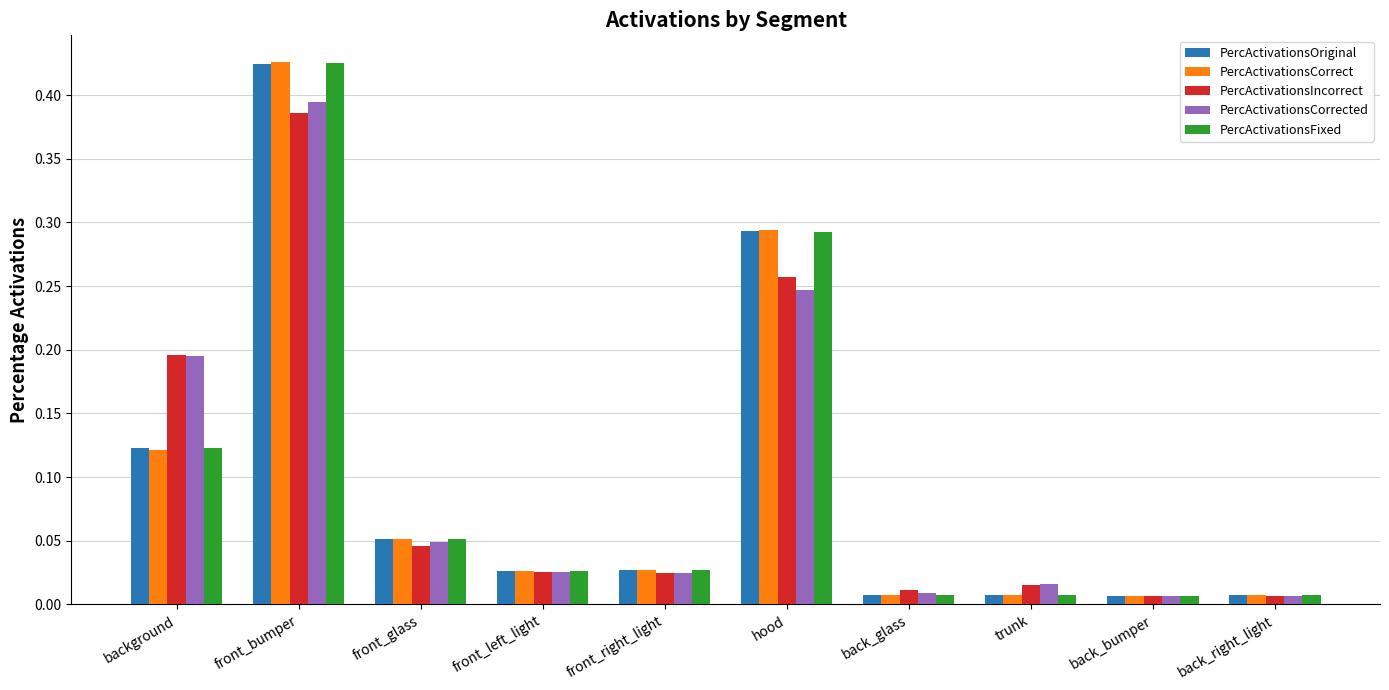

At which label does PercActivationsIncorrect reach its peak?

front_bumper